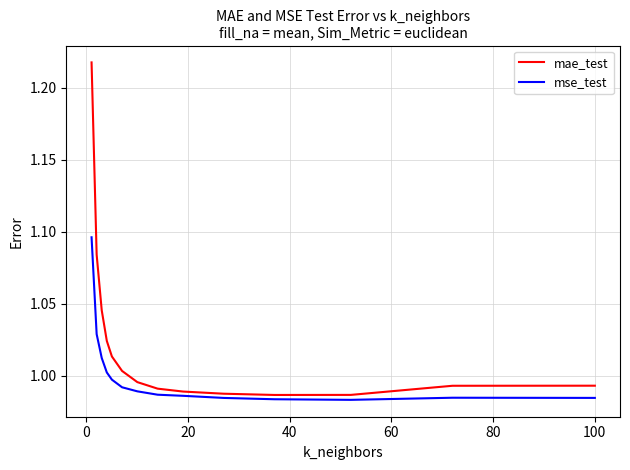

Which series has the largest range (max minus min)?

mae_test